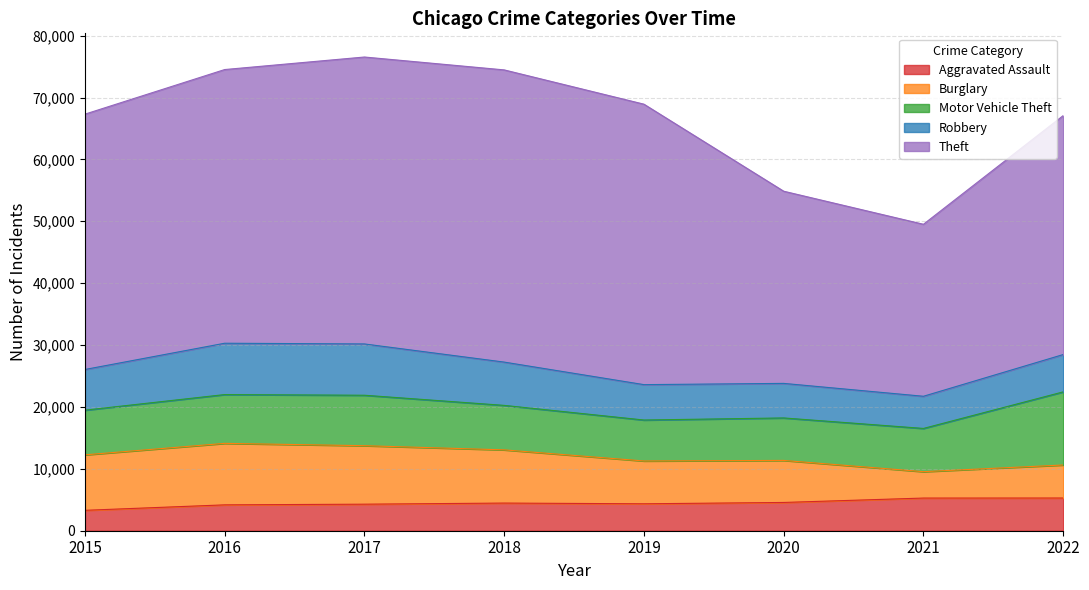

What are all the series names shown in the legend?

Aggravated Assault, Burglary, Motor Vehicle Theft, Robbery, Theft